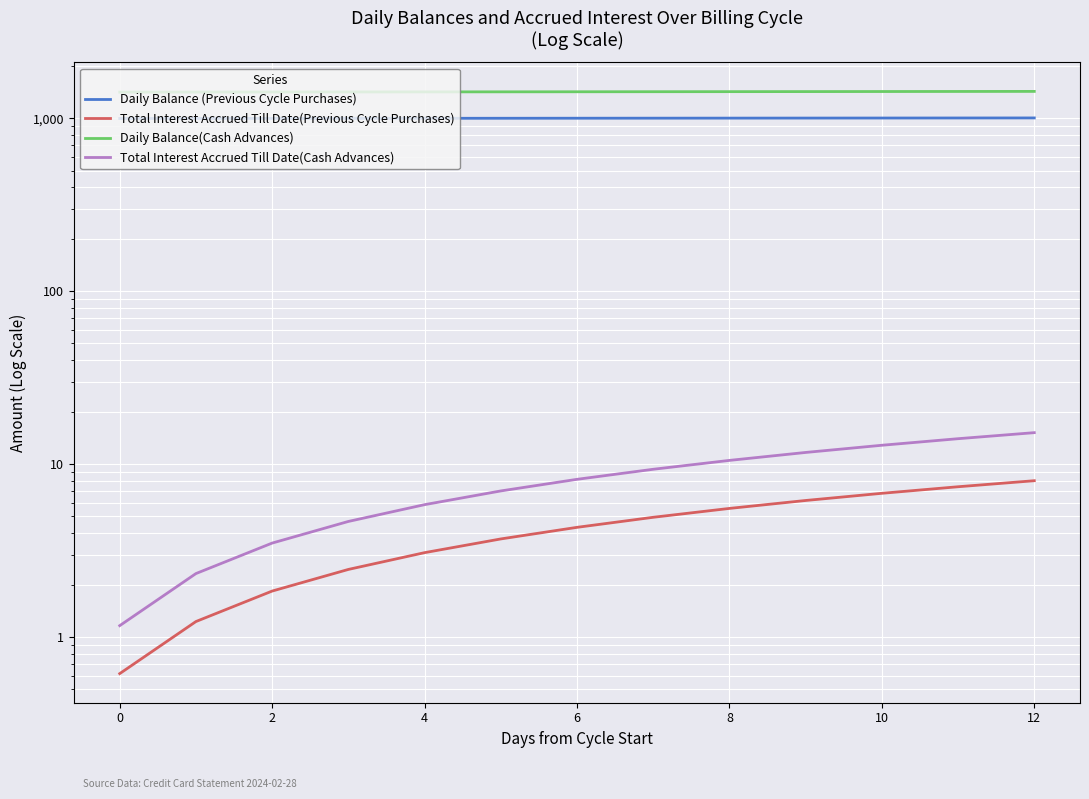

What is the label of the 11th point from the left?

10